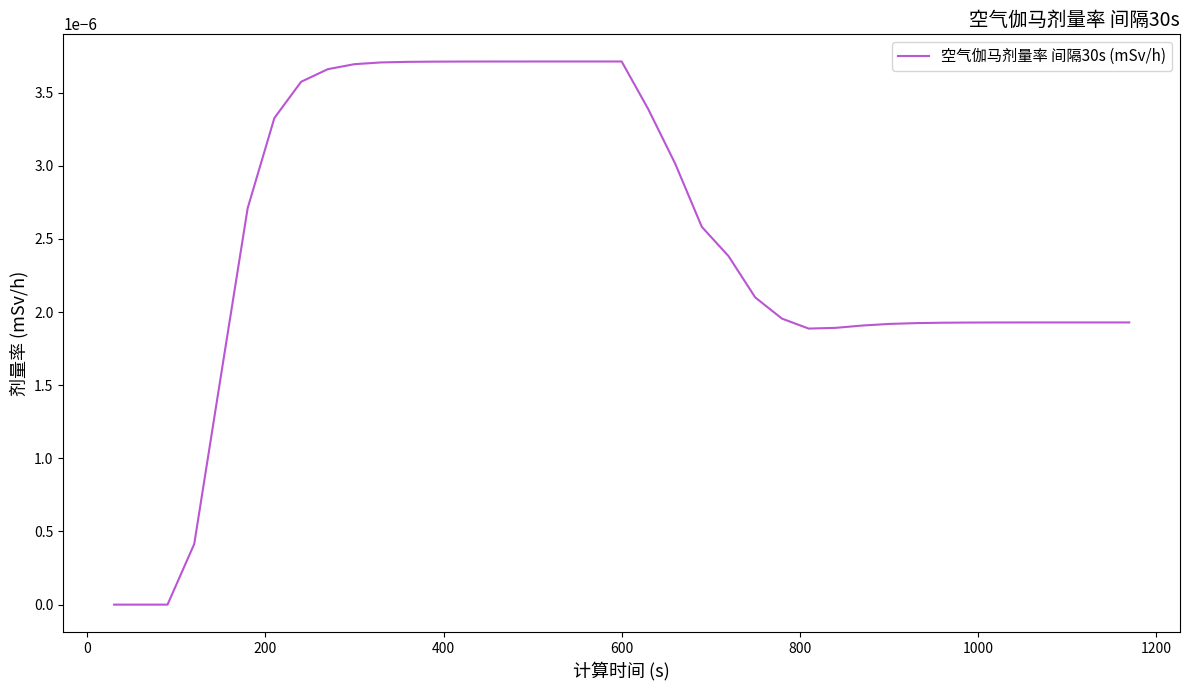

How many points are lower than both their immediate neighbors (excluding endpoints)?

1